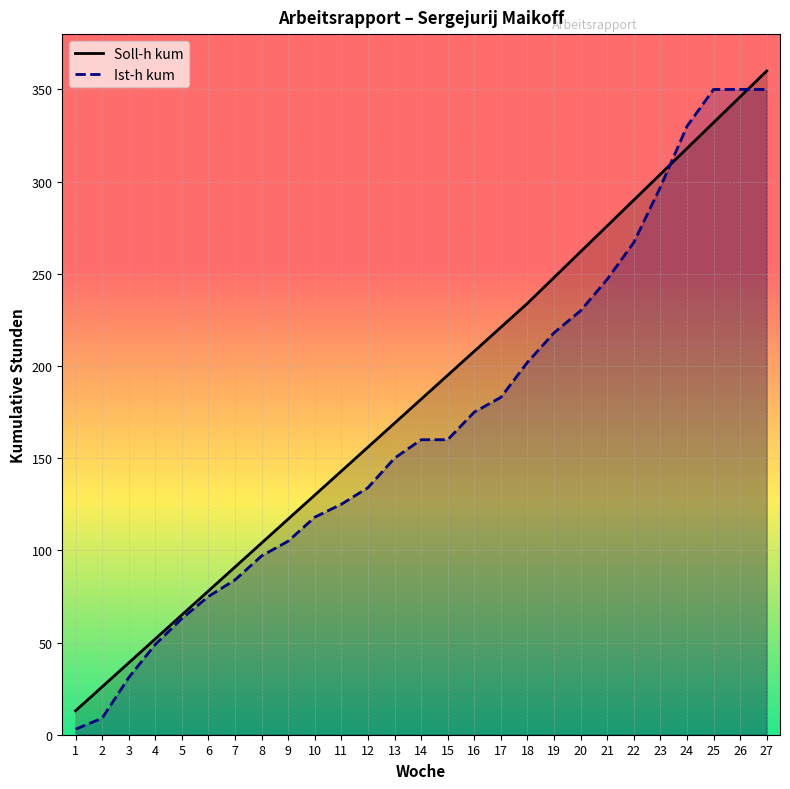

What is the difference between the maximum and minimum values in the Soll-h kum series?

347